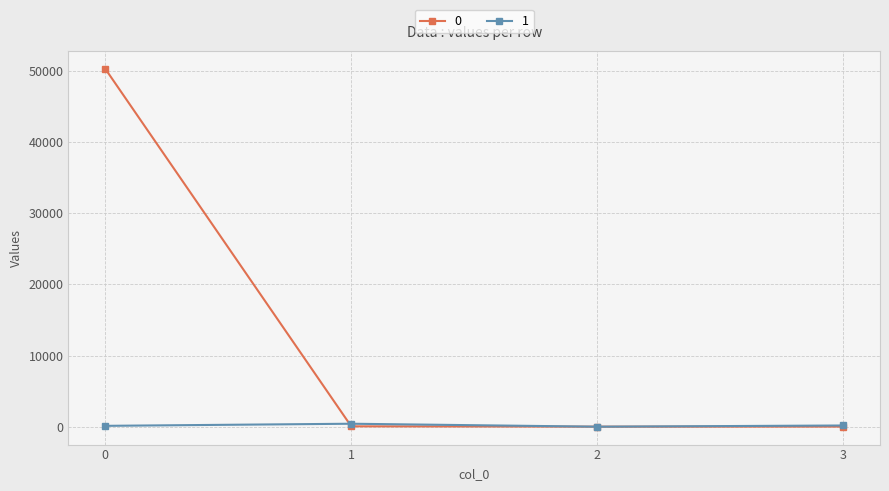

What is the difference between the 0 values at 1 and 2?

49